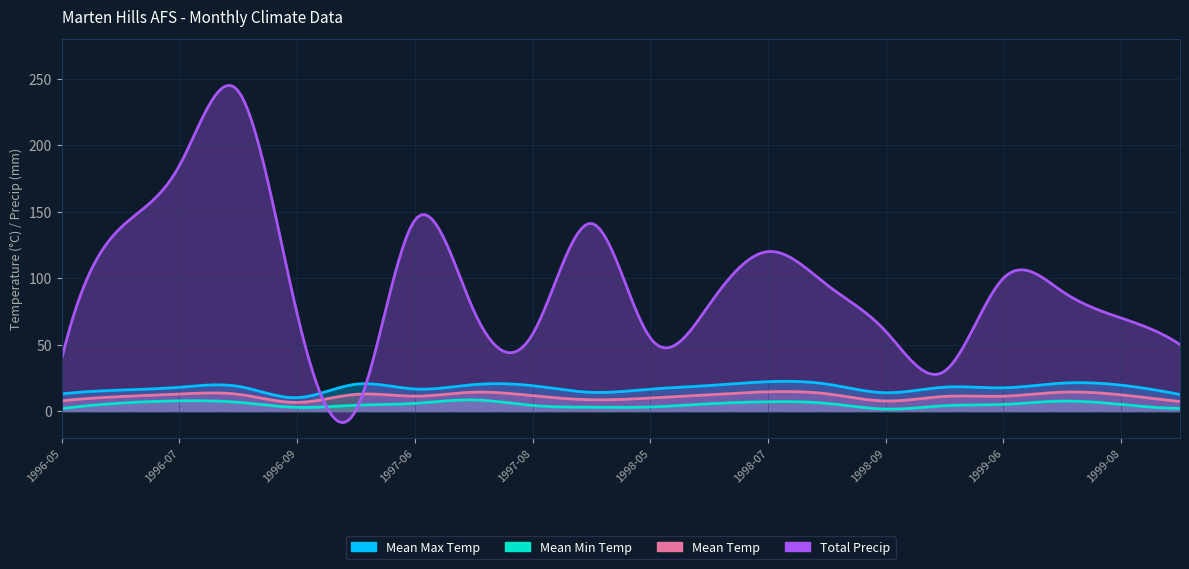

Reading left to right, what are all the values shown in this chart?

Mean Max Temp: 1996-05=12.9	1996-06=15.8	1996-07=17.9	1996-08=18.6	1996-09=10.1	1997-05=20.2	1997-06=16.6	1997-07=19.9	1997-08=19.1	1997-09=14.1	1998-05=16.5	1998-06=19.2	1998-07=22.1	1998-08=20.3	1998-09=13.8	1999-05=18.0	1999-06=17.5	1999-07=21.0	1999-08=19.5	1999-09=12.5
Mean Min Temp: 1996-05=1.9	1996-06=6.0	1996-07=7.7	1996-08=6.6	1996-09=2.8	1997-05=4.4	1997-06=5.8	1997-07=8.4	1997-08=4.2	1997-09=2.9	1998-05=3.1	1998-06=5.5	1998-07=7.0	1998-08=5.8	1998-09=1.5	1999-05=4.0	1999-06=5.0	1999-07=7.5	1999-08=5.0	1999-09=2.0
Mean Temp: 1996-05=7.7	1996-06=10.9	1996-07=12.8	1996-08=12.6	1996-09=6.5	1997-05=12.6	1997-06=11.2	1997-07=14.2	1997-08=11.6	1997-09=8.5	1998-05=9.8	1998-06=12.3	1998-07=14.5	1998-08=13.0	1998-09=7.6	1999-05=11.0	1999-06=11.2	1999-07=14.2	1999-08=12.2	1999-09=7.2
Total Precip: 1996-05=39.6	1996-06=137.9	1996-07=184.8	1996-08=240.7	1996-09=73.0	1997-05=0.8	1997-06=143.7	1997-07=75.6	1997-08=57.9	1997-09=141.2	1998-05=55.0	1998-06=80.0	1998-07=120.0	1998-08=95.0	1998-09=60.0	1999-05=30.0	1999-06=100.0	1999-07=90.0	1999-08=70.0	1999-09=50.0